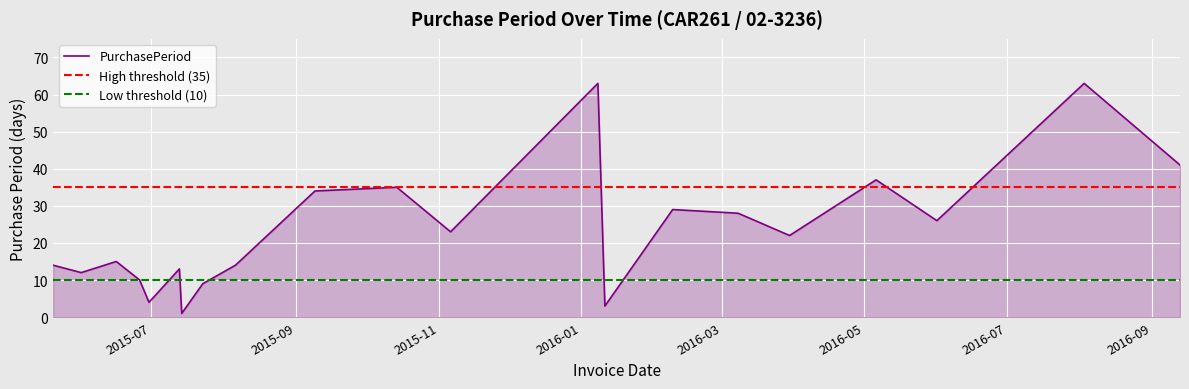

What is the maximum value for PurchasePeriod?

63